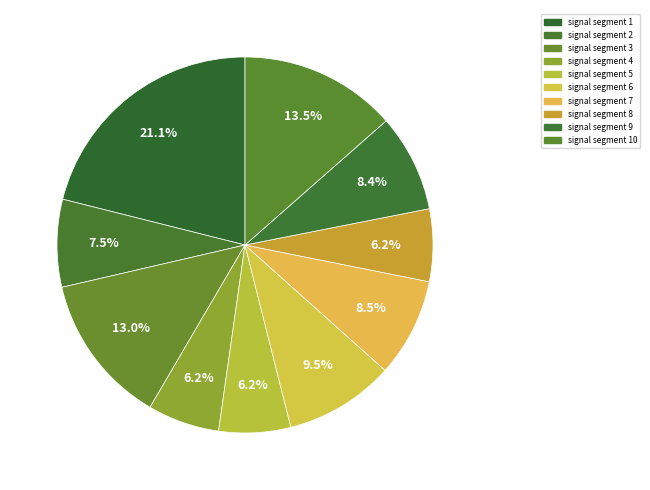

How many segments does this pie chart have?

10